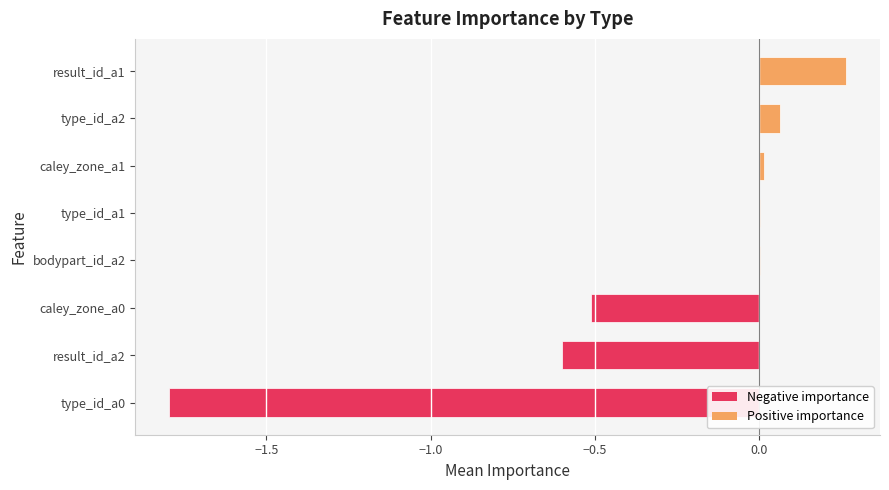

Between type_id_a2 and type_id_a0, which is larger?

type_id_a2